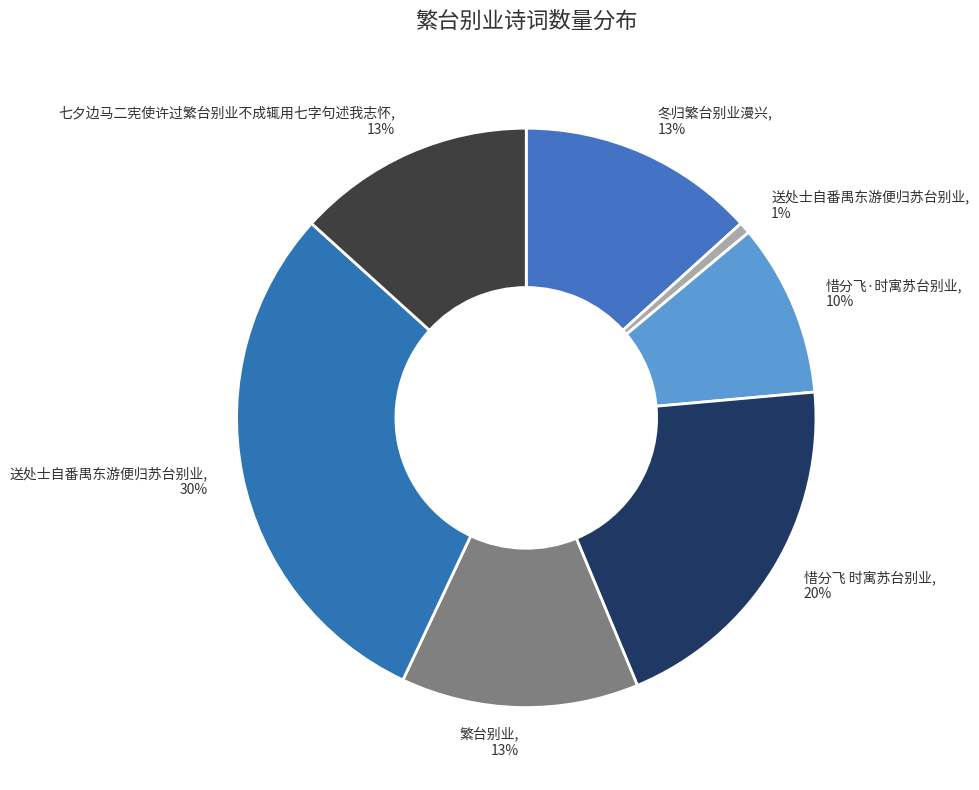

Which slice is the smallest?

送处士自番禺东游便归苏台别业